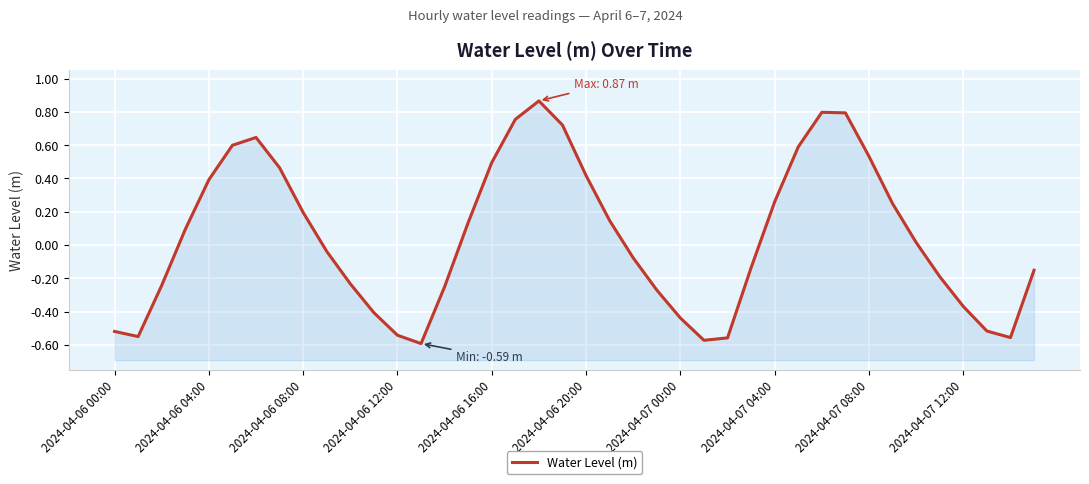

What is the difference between the second highest and minimum values?

1.4